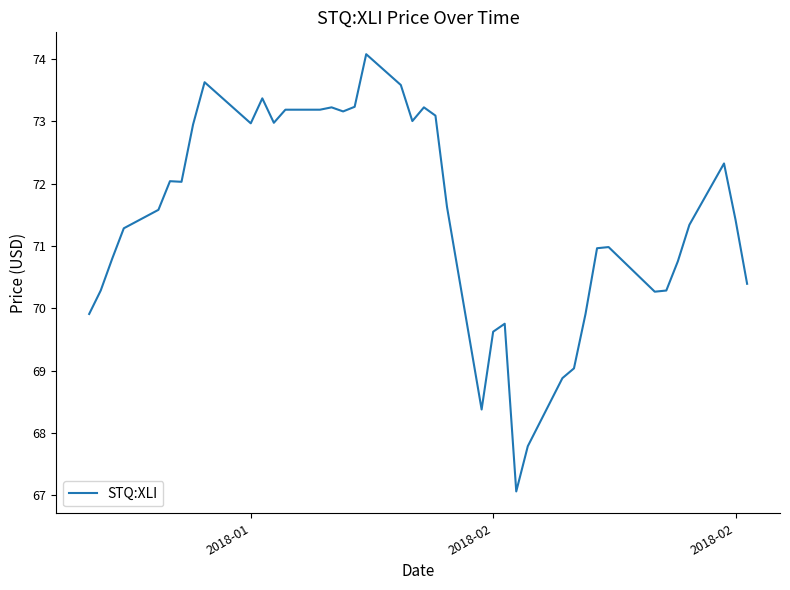

How many lines are shown in the chart?

1